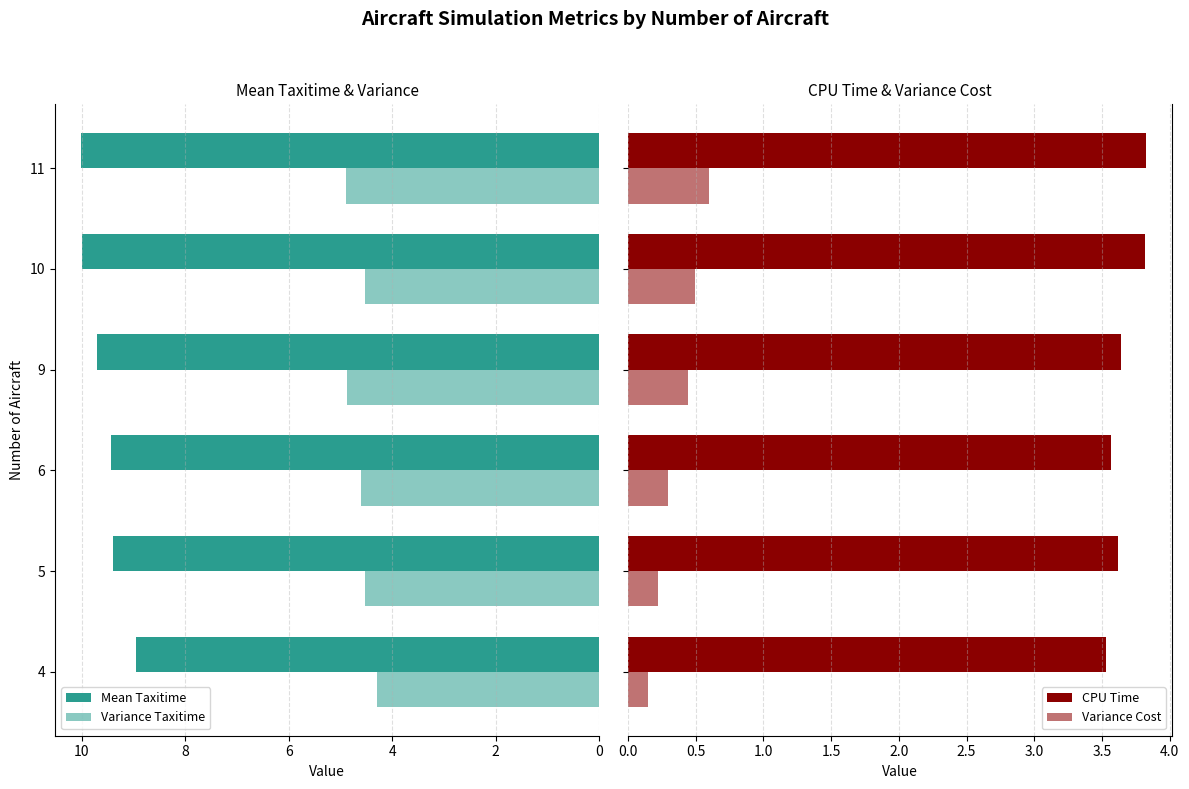

How many values in the Mean Taxitime series are below 9?

1